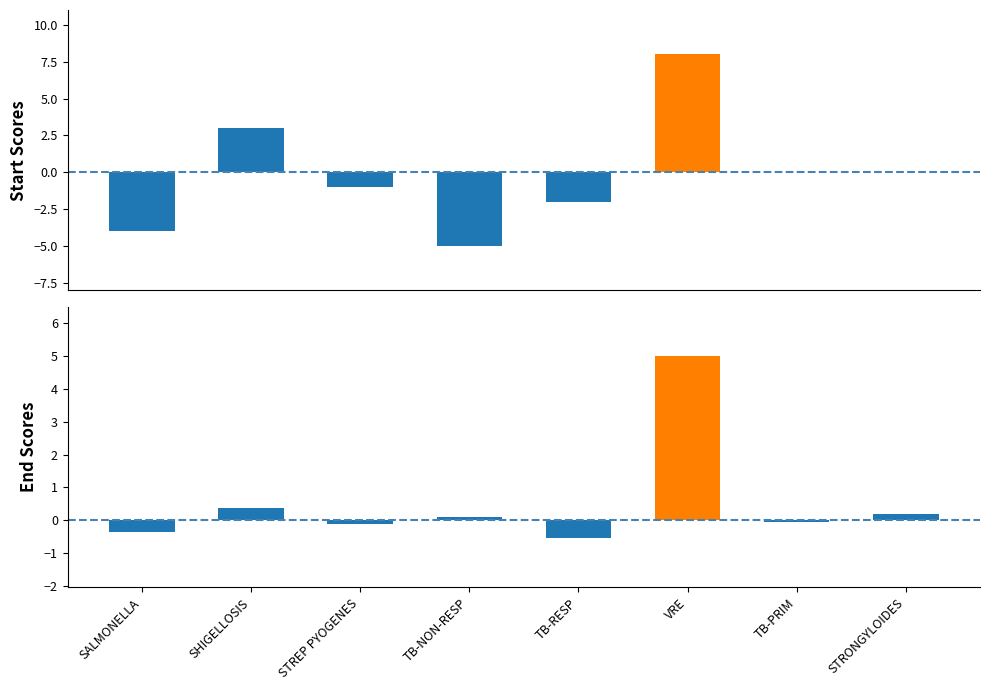

What is the label of the 8th bar from the right?

SALMONELLA